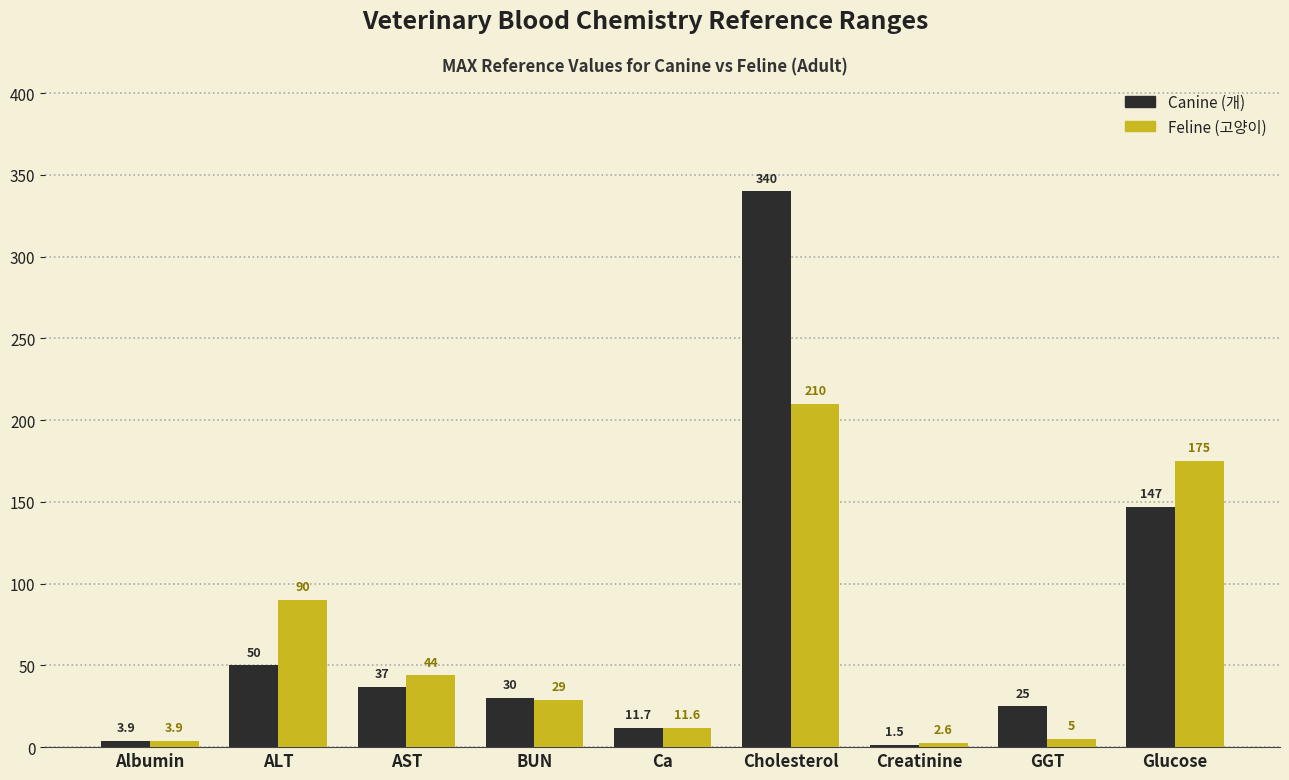

True or false: Feline (고양이) has a value of 5.0 at GGT.

True